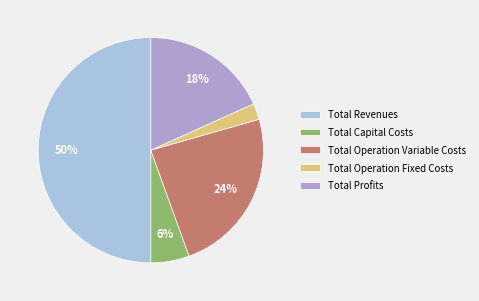

To the nearest percent, what is the difference between the largest and smallest slice percentages?

48%